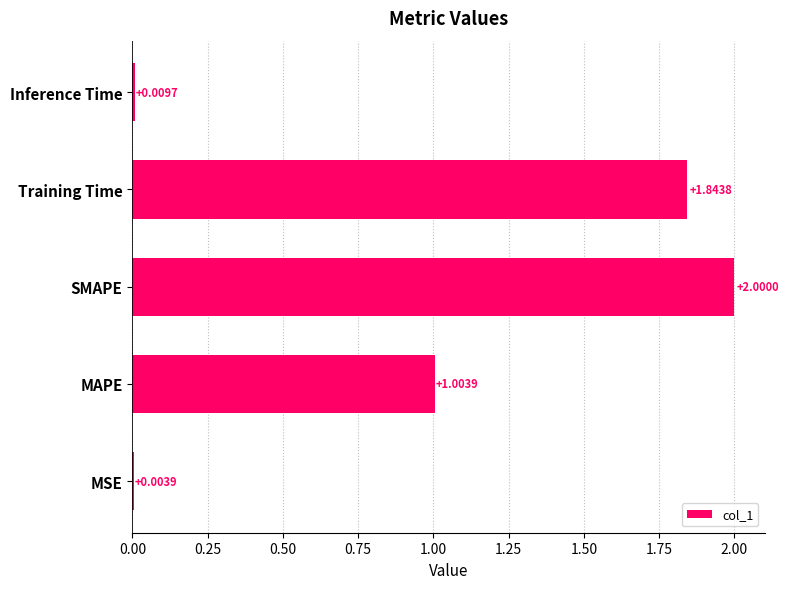

What is the sum of the values at MAPE and MSE?

1.0